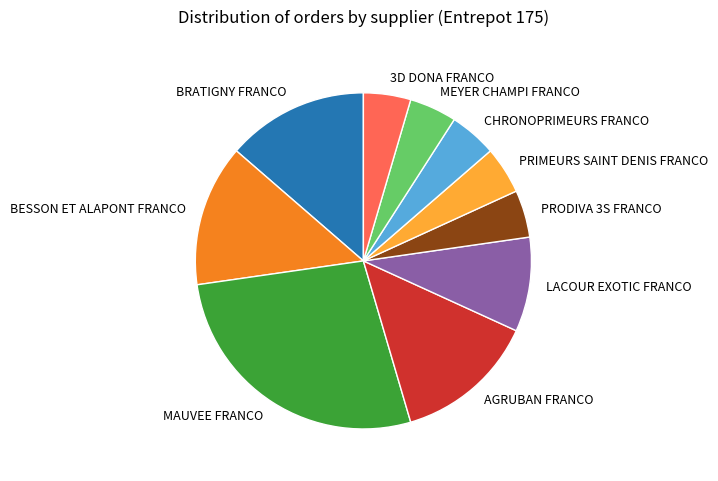

Combined, do LACOUR EXOTIC FRANCO and AGRUBAN FRANCO account for over 50%?

No